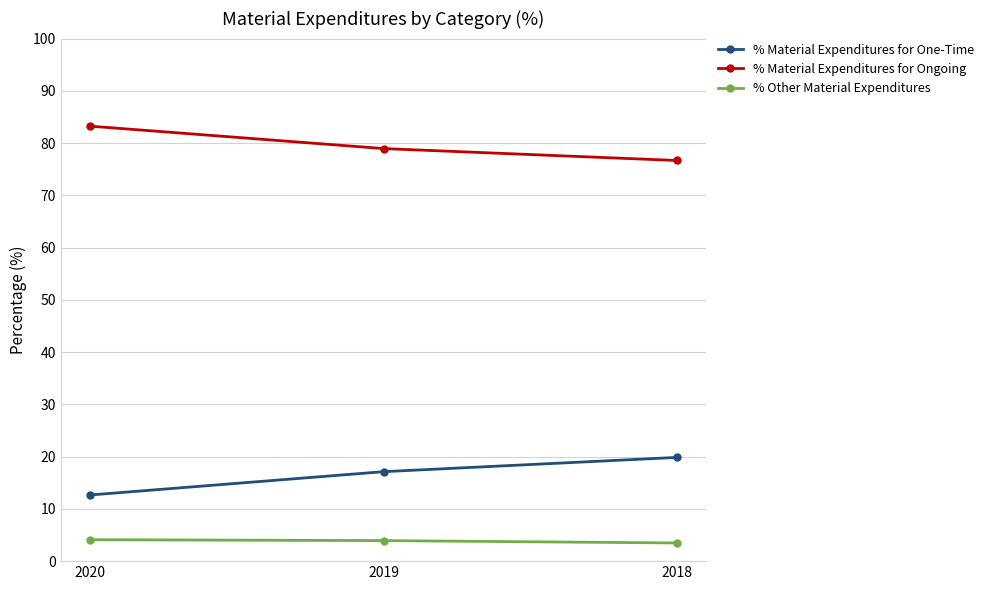

What is the difference between the highest and lowest values at 2018?

73.2